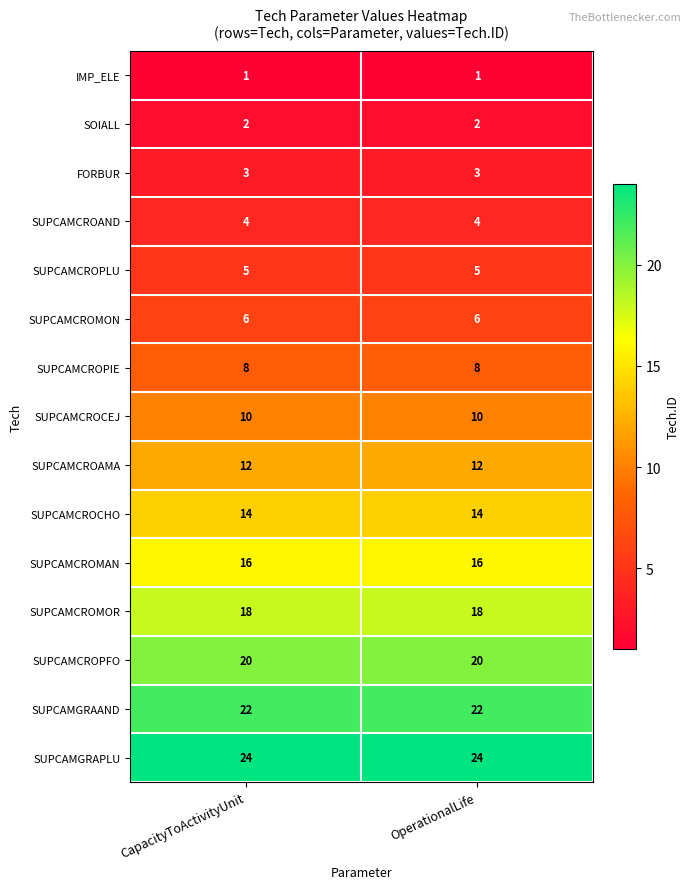

List the series in order of their peak value, highest first.

SUPCAMGRAPLU, SUPCAMGRAAND, SUPCAMCROPFO, SUPCAMCROMOR, SUPCAMCROMAN, SUPCAMCROCHO, SUPCAMCROAMA, SUPCAMCROCEJ, SUPCAMCROPIE, SUPCAMCROMON, SUPCAMCROPLU, SUPCAMCROAND, FORBUR, SOIALL, IMP_ELE